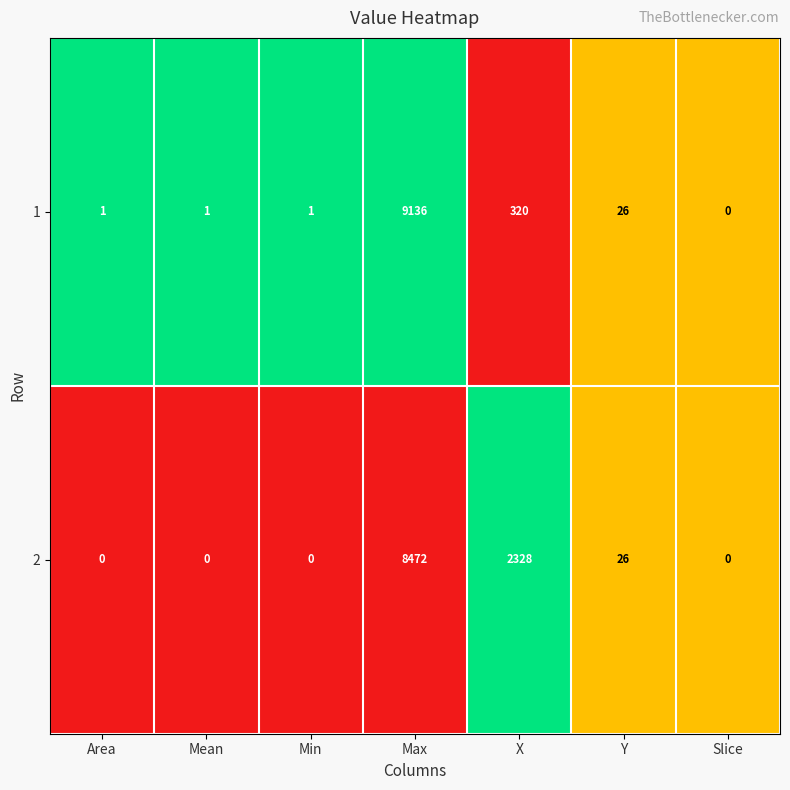

What is the difference between the highest and lowest values at Min?

1